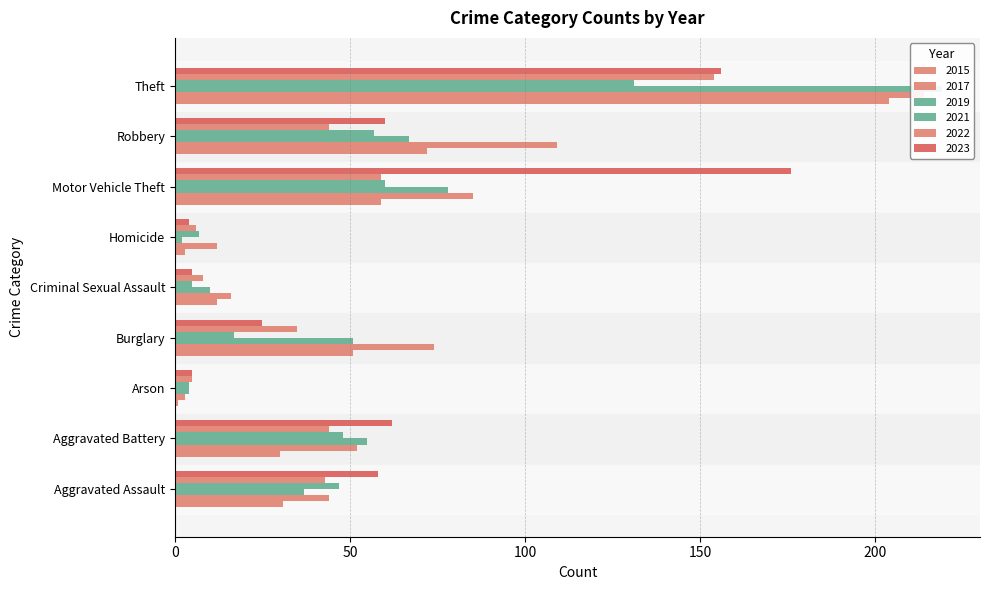

The 2019 series shows 2 at Arson. True or false?

False